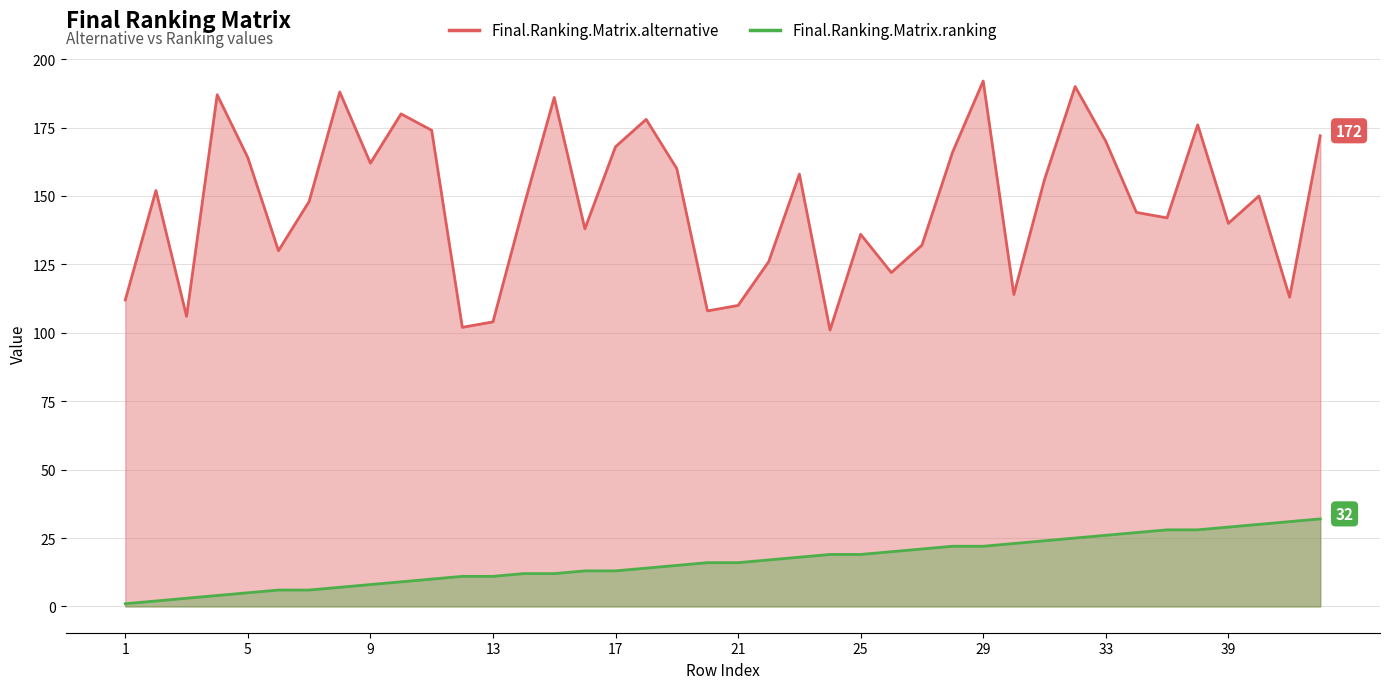

Between 4 and 16, which is larger?

4